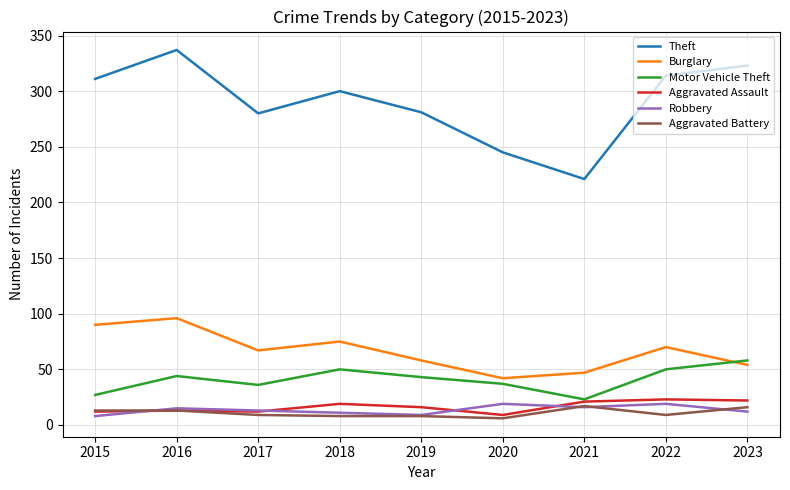

True or false: Theft and Burglary cross at least once.

False